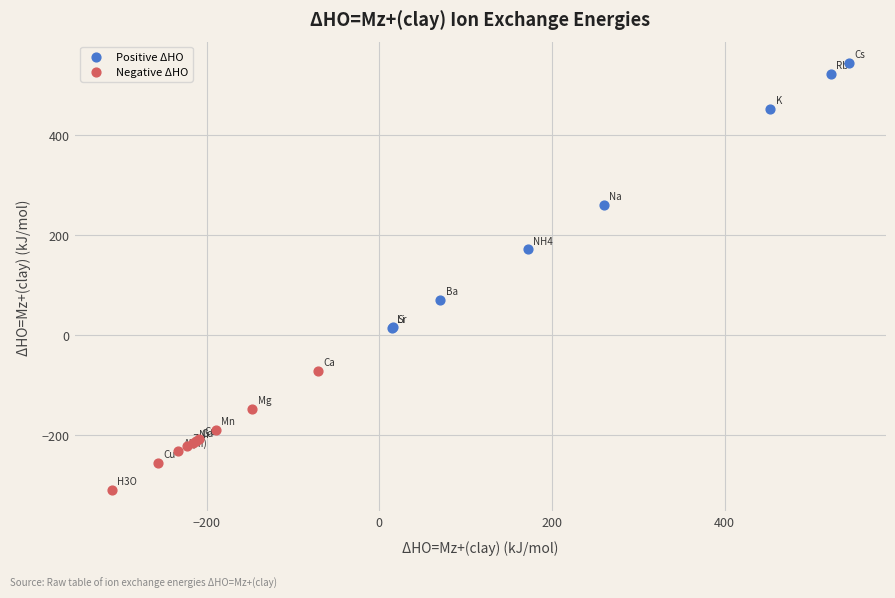

Which series contains the highest Y value?

Positive ΔHO